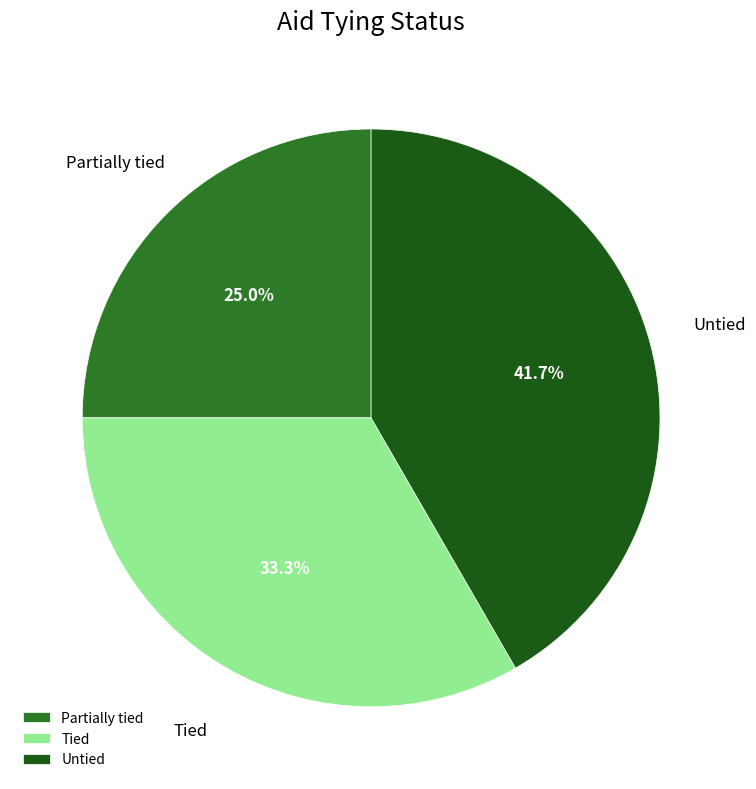

Between Untied and Tied, which is larger?

Untied